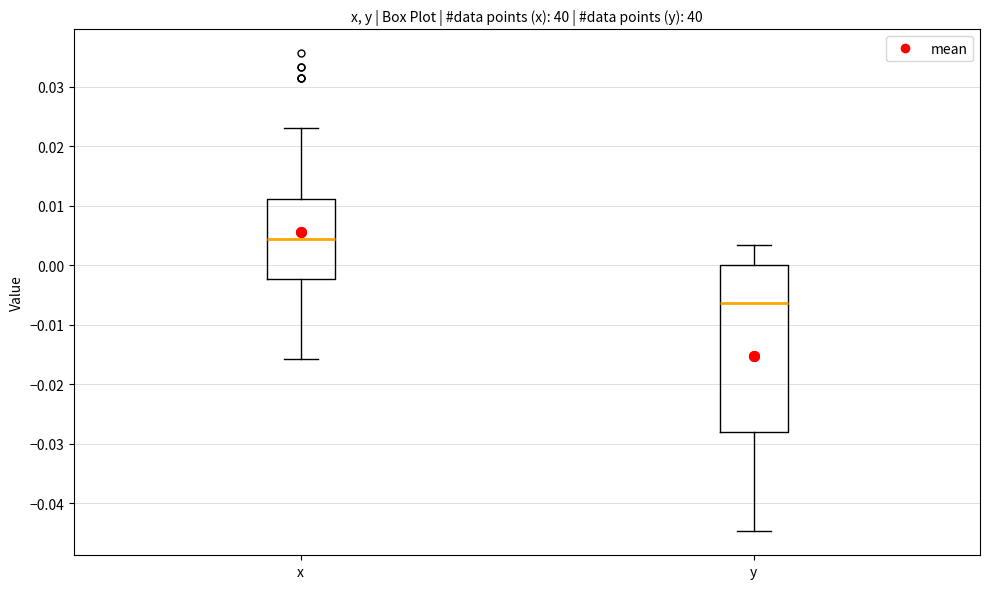

Which box's median line is the highest?

x